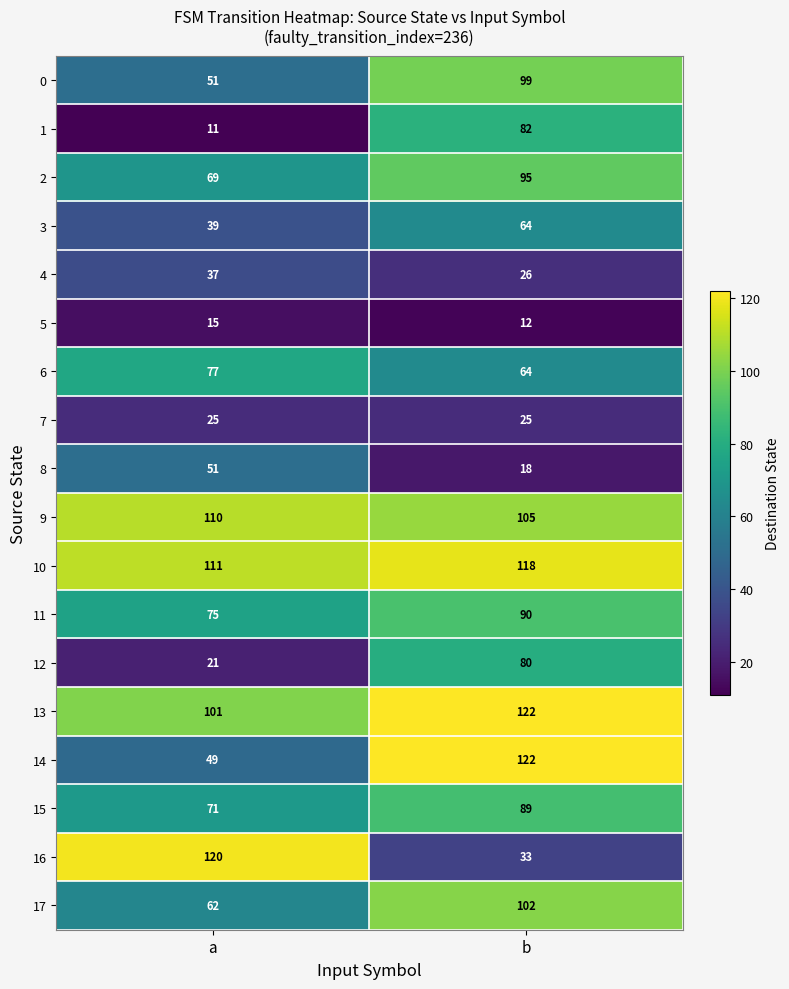

What is the approximate value of 7 at a?

25